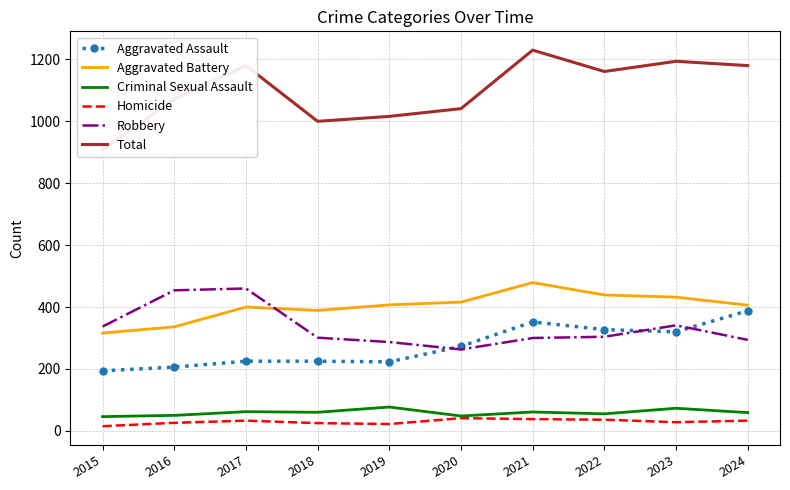

At which label does Criminal Sexual Assault reach its minimum?

2015